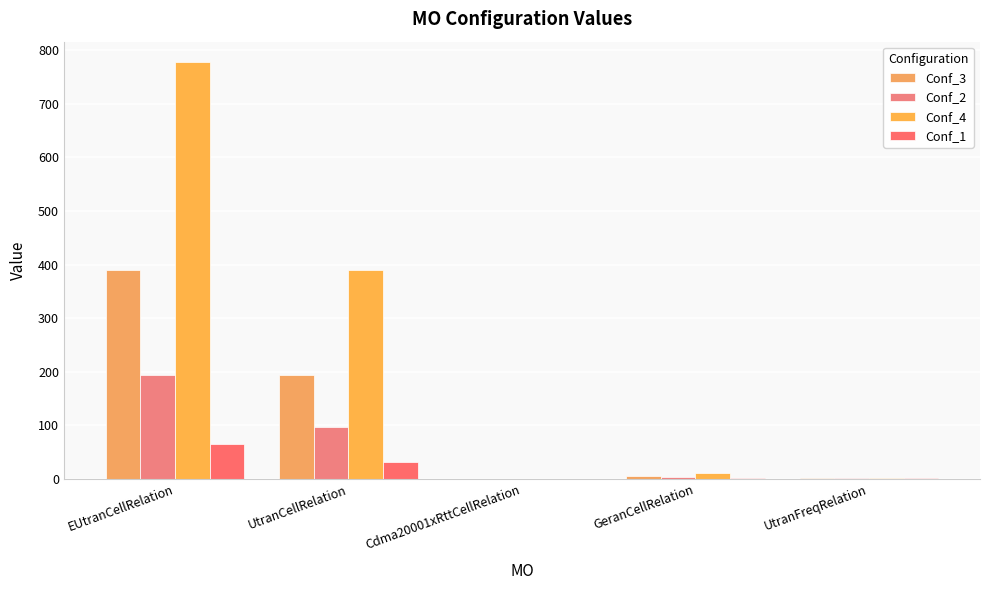

What is the sum of all Conf_3 values?

590